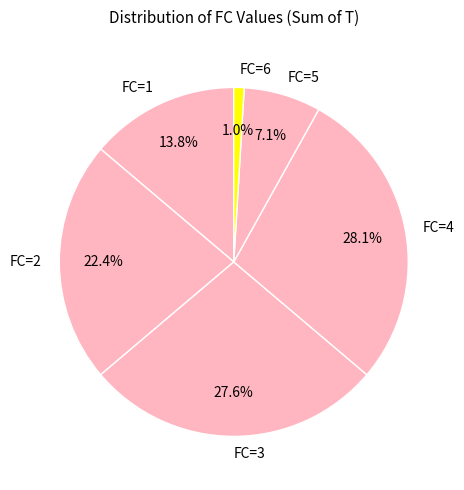

Which slice is the smallest?

FC=6